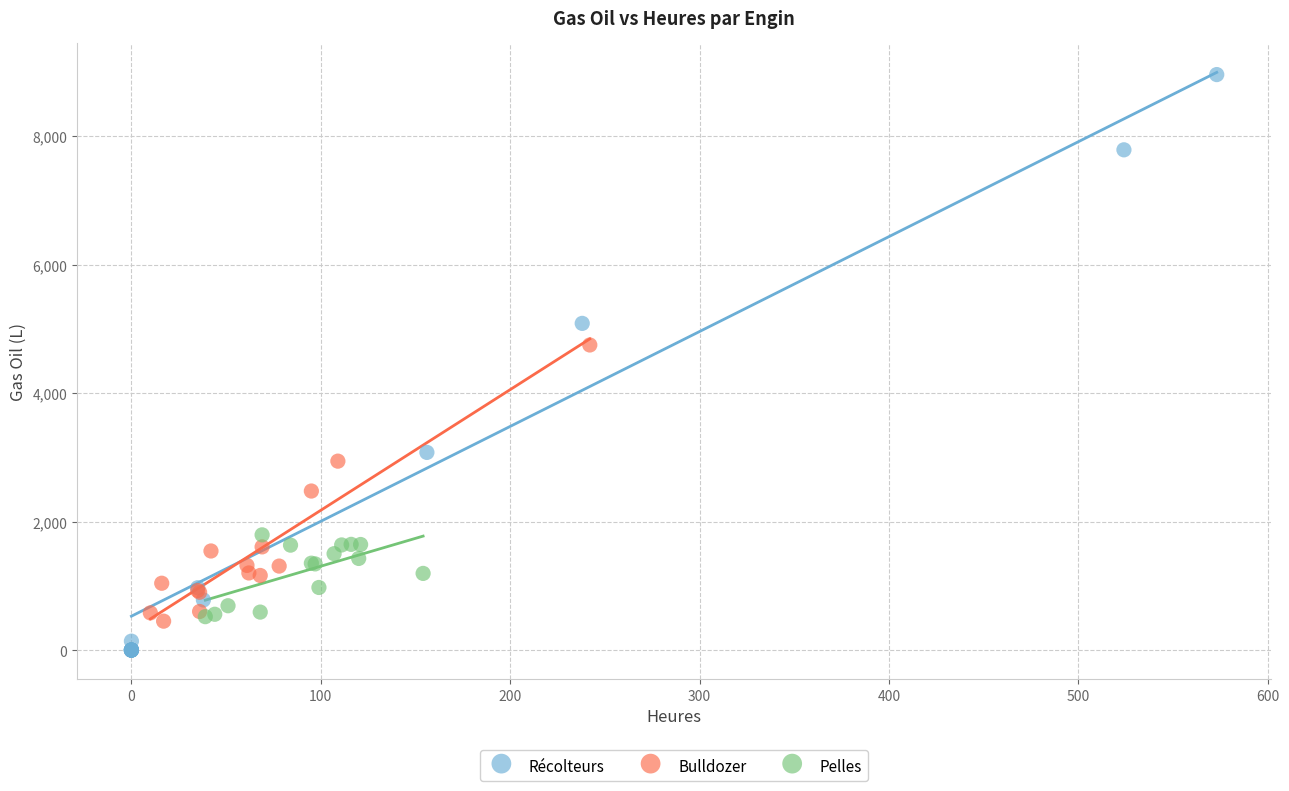

Which series has the largest Y range (max minus min)?

Récolteurs